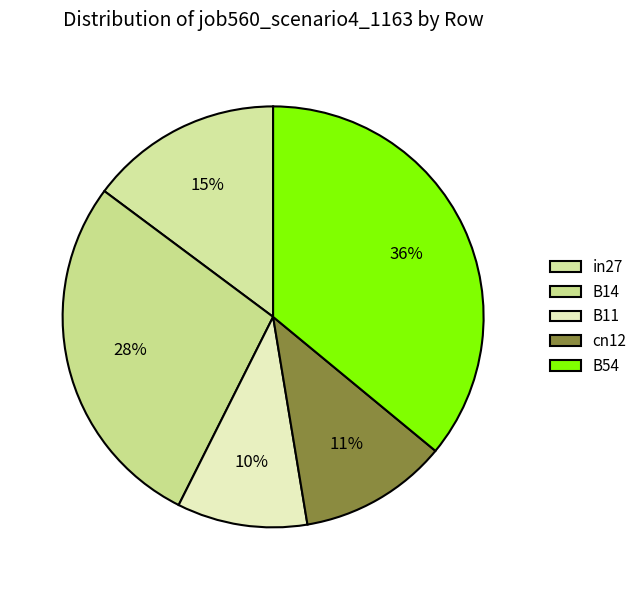

Combined, what portion of the pie is in27 and B11?

24.8%